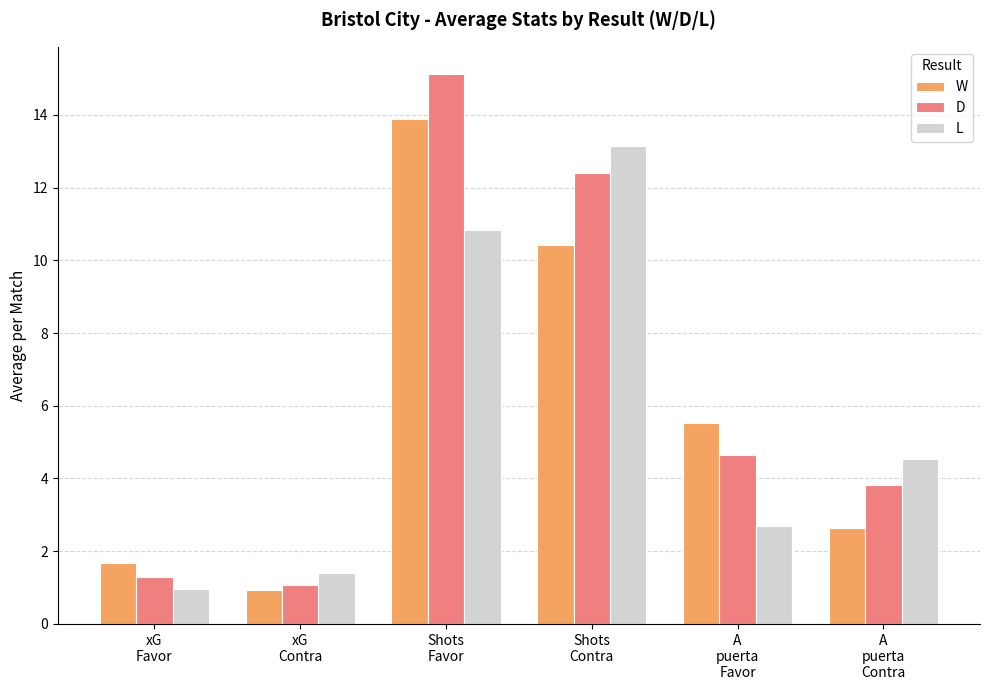

At Shots
Contra, list the series in order from largest to smallest.

L, D, W